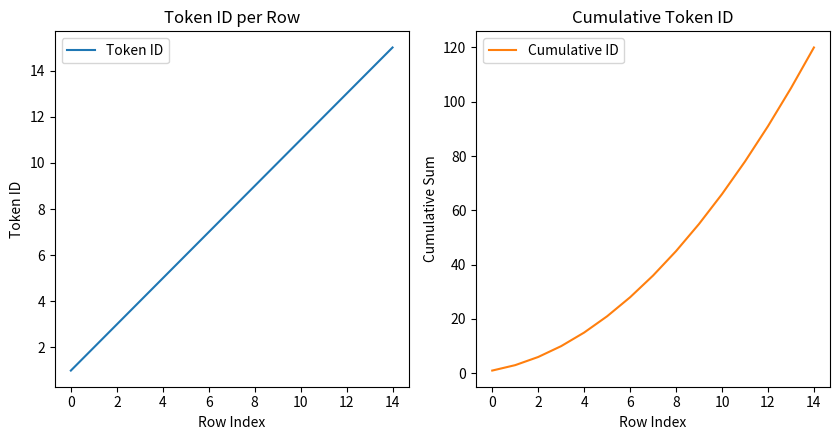

True or false: Cumulative ID and Token ID intersect in this chart.

False